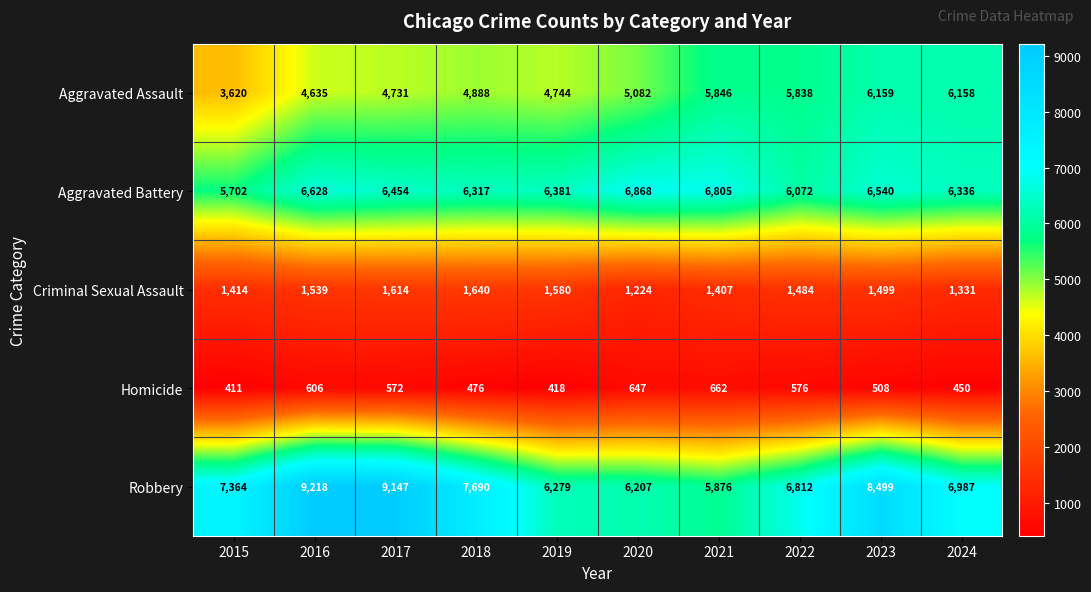

What is the sum of the Robbery values at 2018 and 2019?

13969